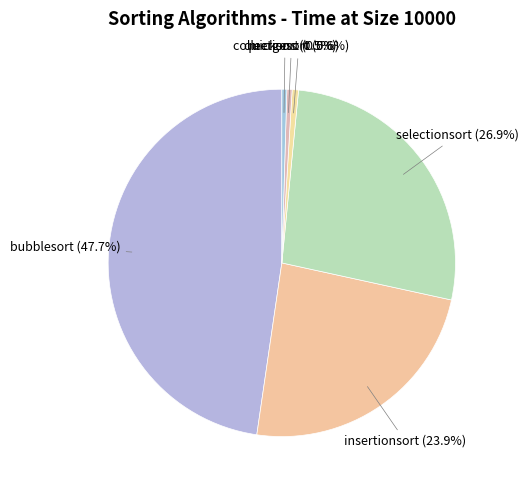

Do quicksort and selectionsort together represent more than half of the pie?

No